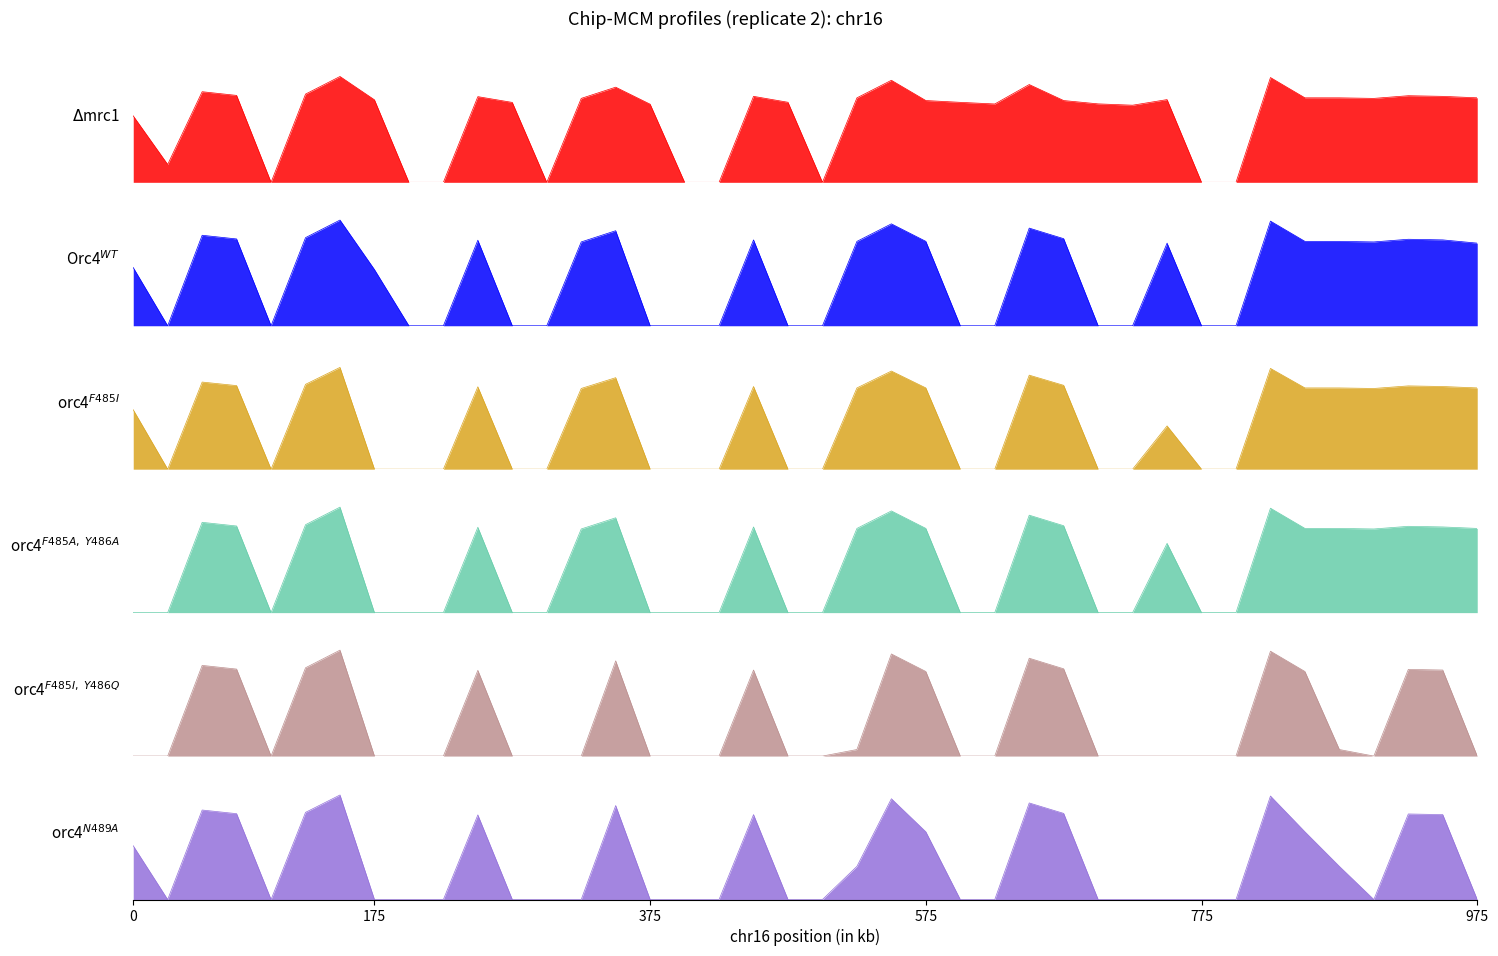

At how many categories does at least one series exceed 55?

30